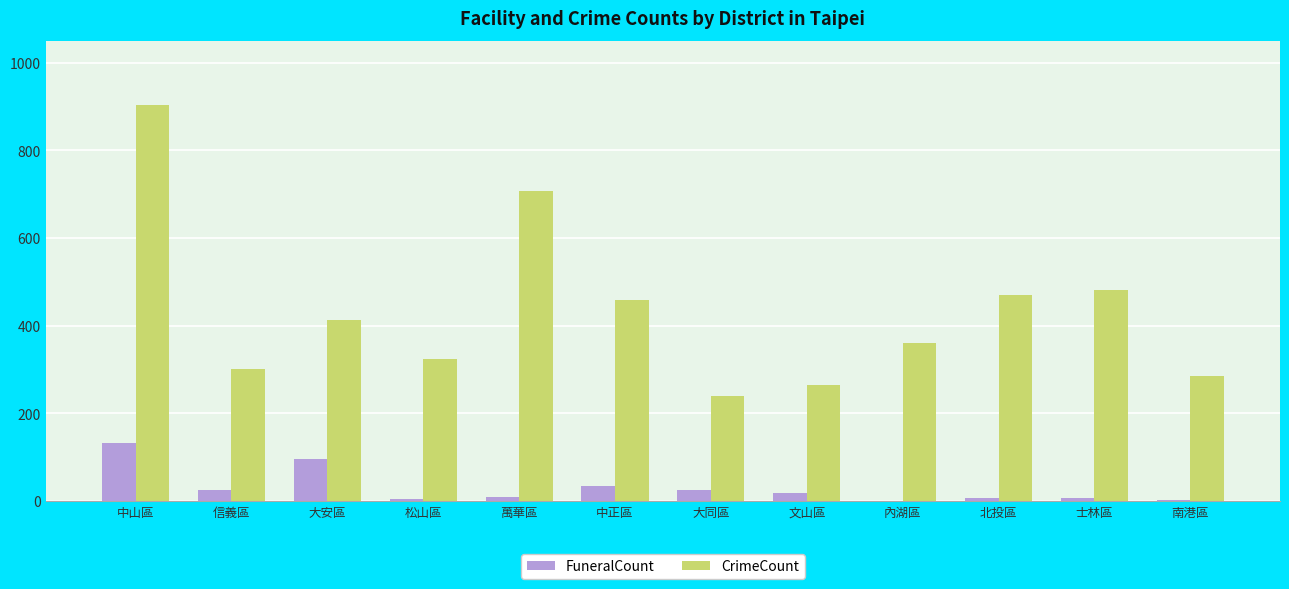

At which category does the chart reach its peak across all series?

中山區